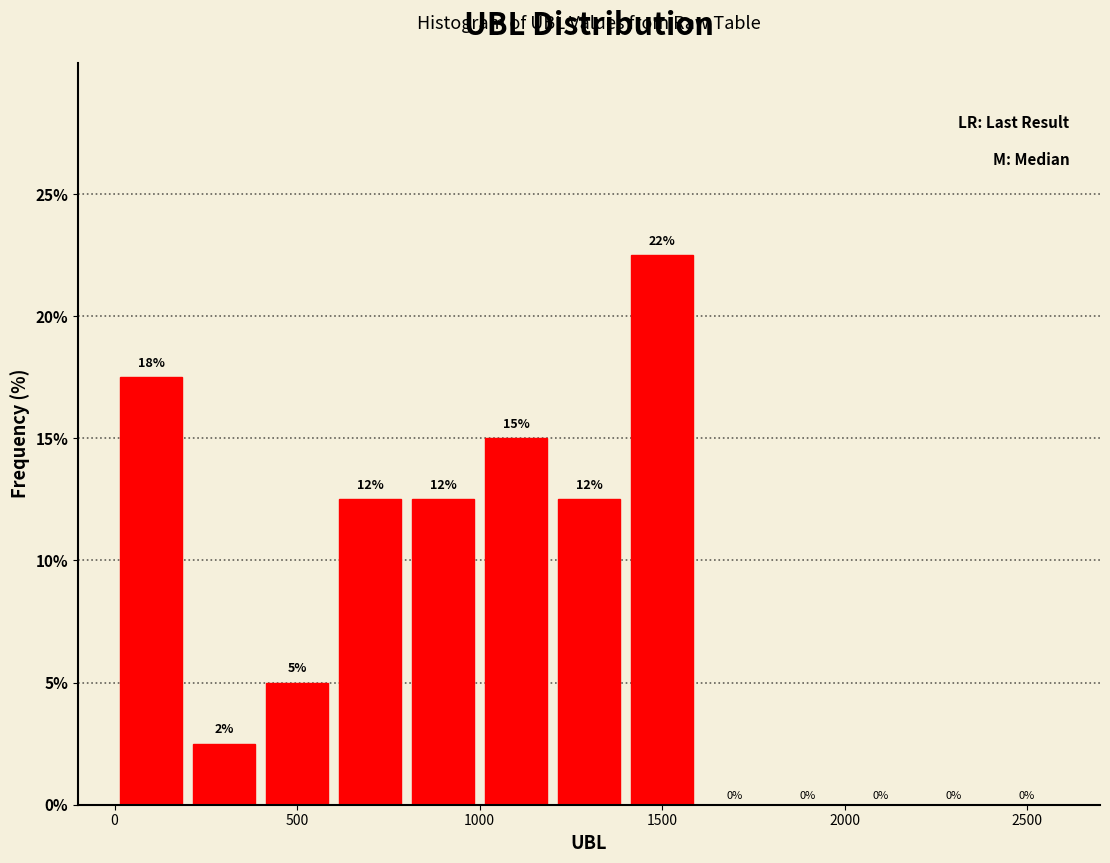

Which range on the x-axis has the tallest bar?

1400 to 1600